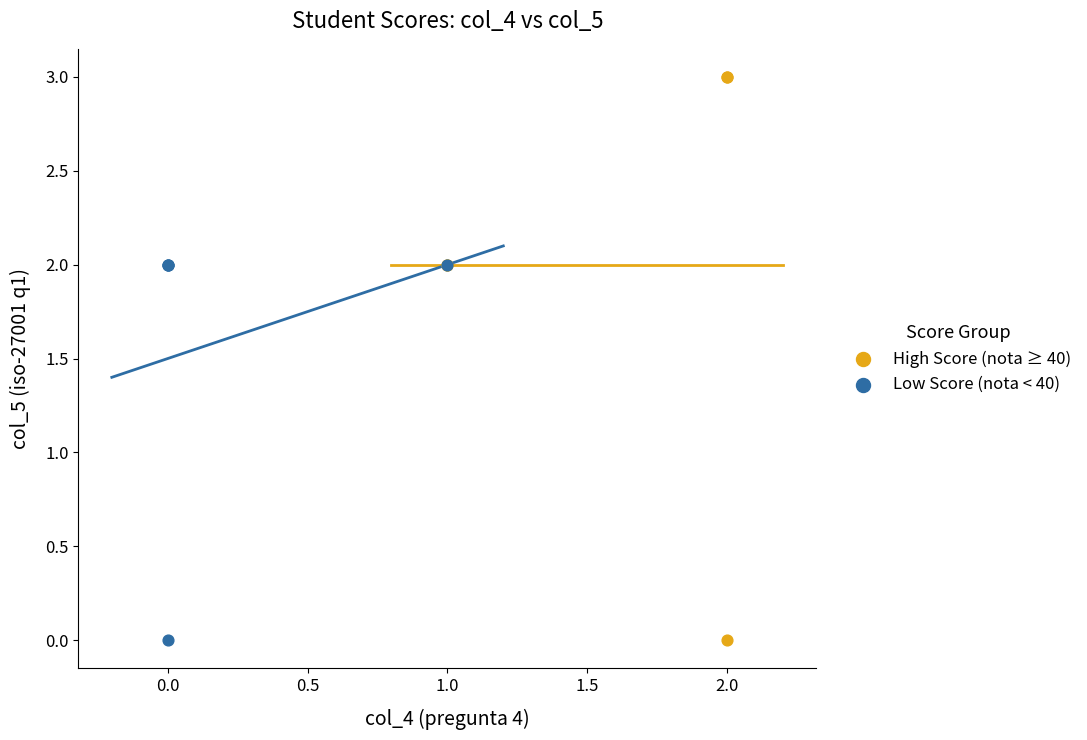

Which series has the largest Y range (max minus min)?

High Score (nota ≥ 40)